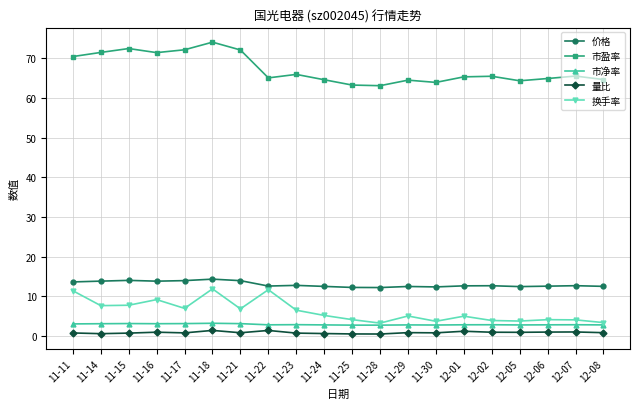

True or false: 市净率 has more than 1 interior local peaks.

True